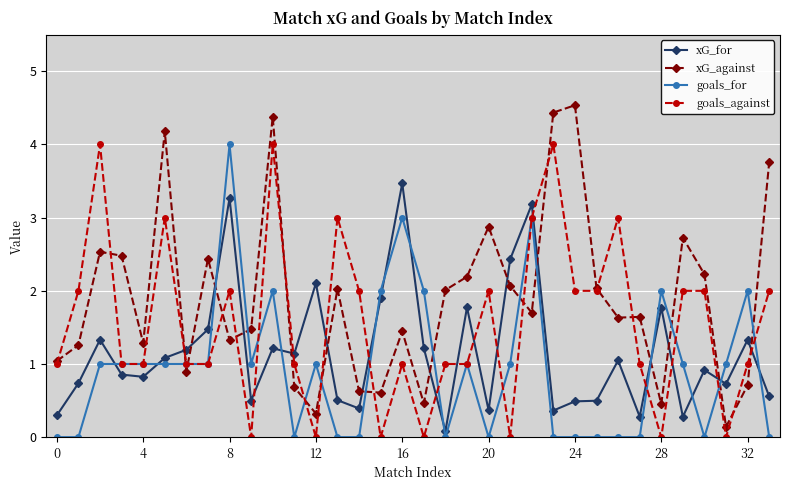

List the series in order of their overall mean, highest first.

xG_against, goals_against, xG_for, goals_for